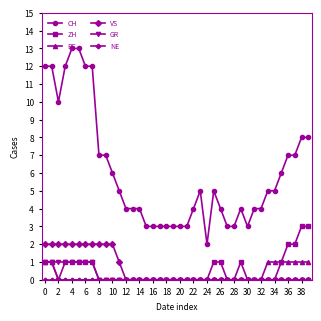

What is the sum of all ZH values?

21